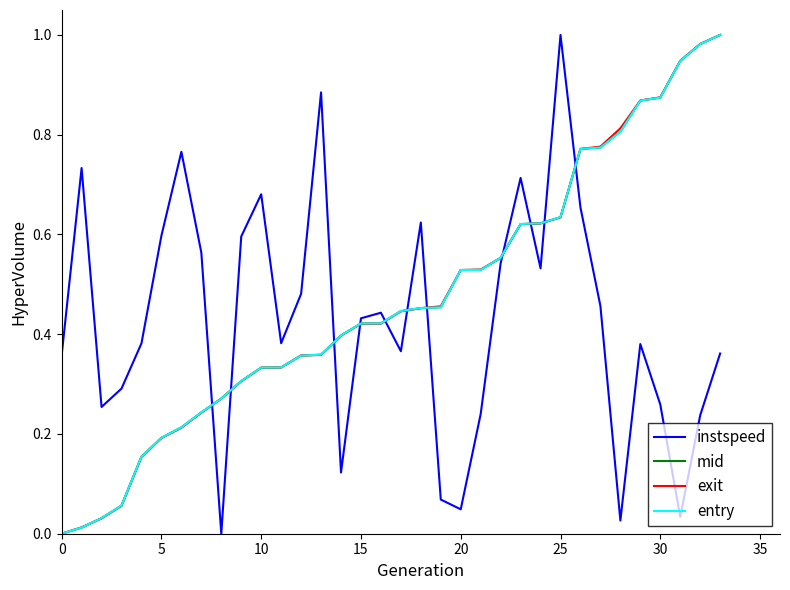

How many times do instspeed and exit cross each other?

11